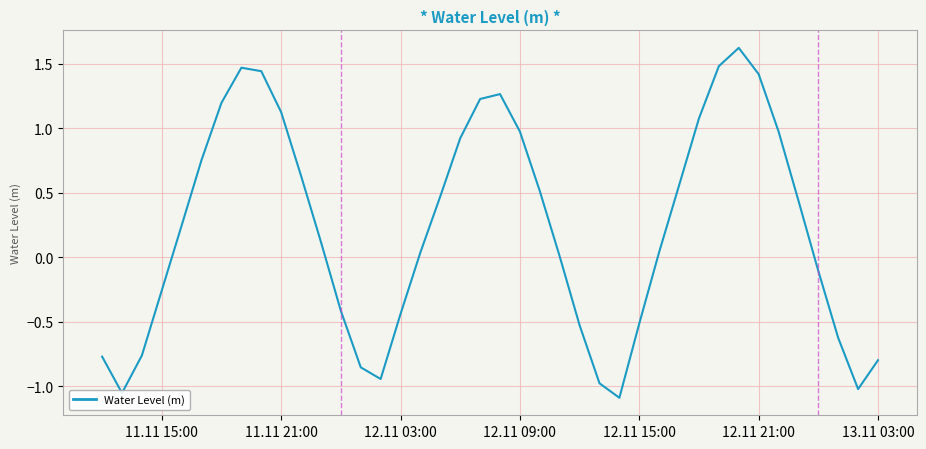

How many lines are shown in the chart?

1